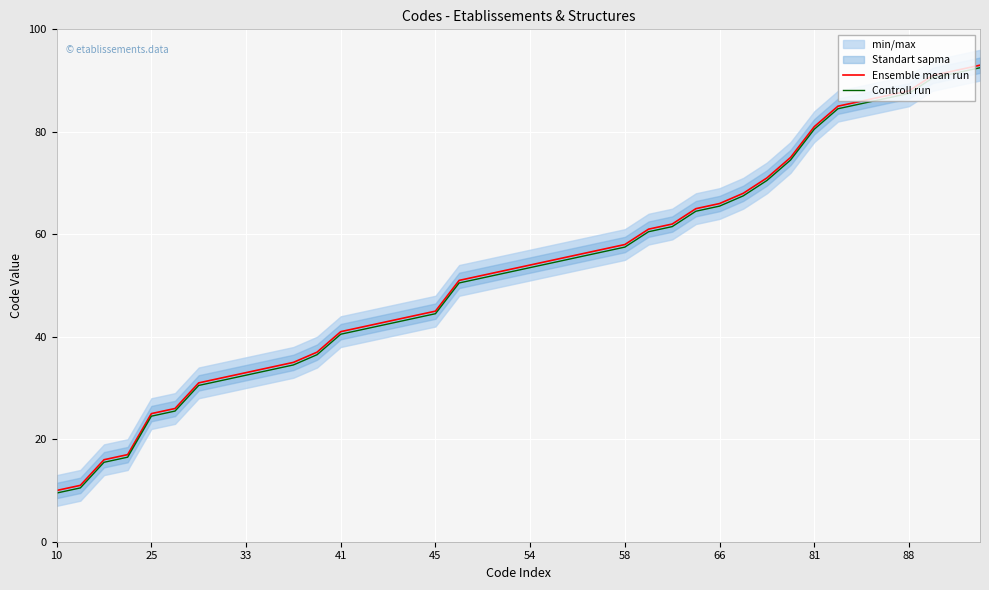

What is the difference between the maximum and second lowest values in the Controll run series?

82.0